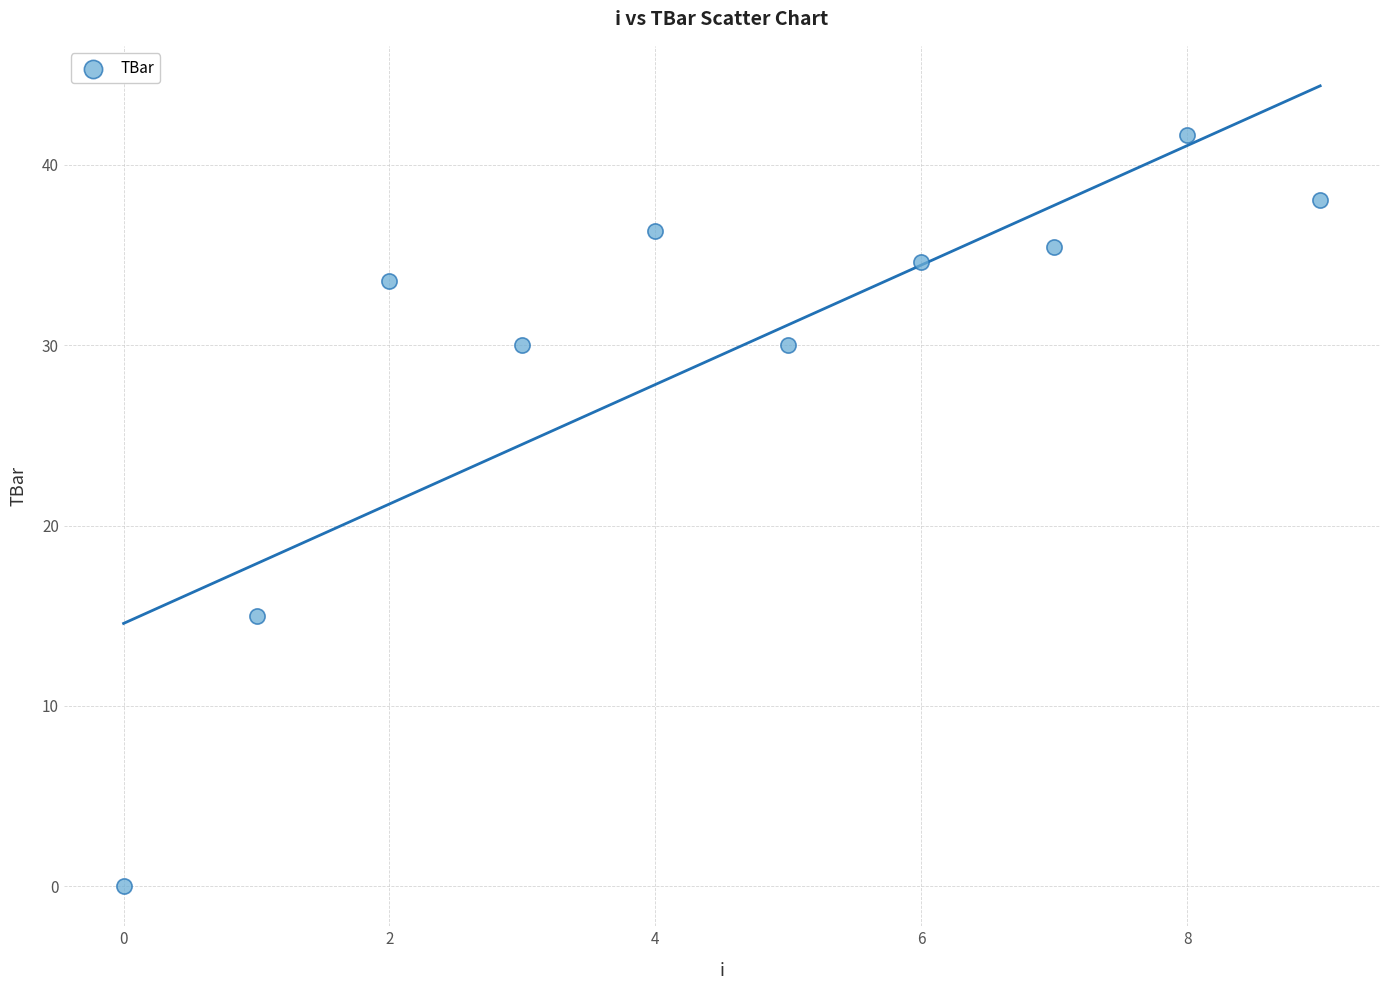

What Y value in the scatter plot is closest to 20?

15.0